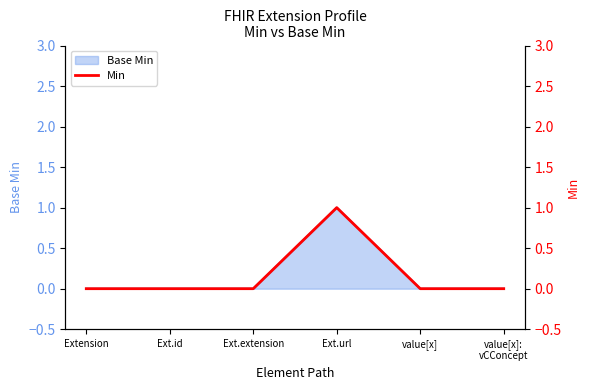

True or false: the data shows 0 at value[x].

False